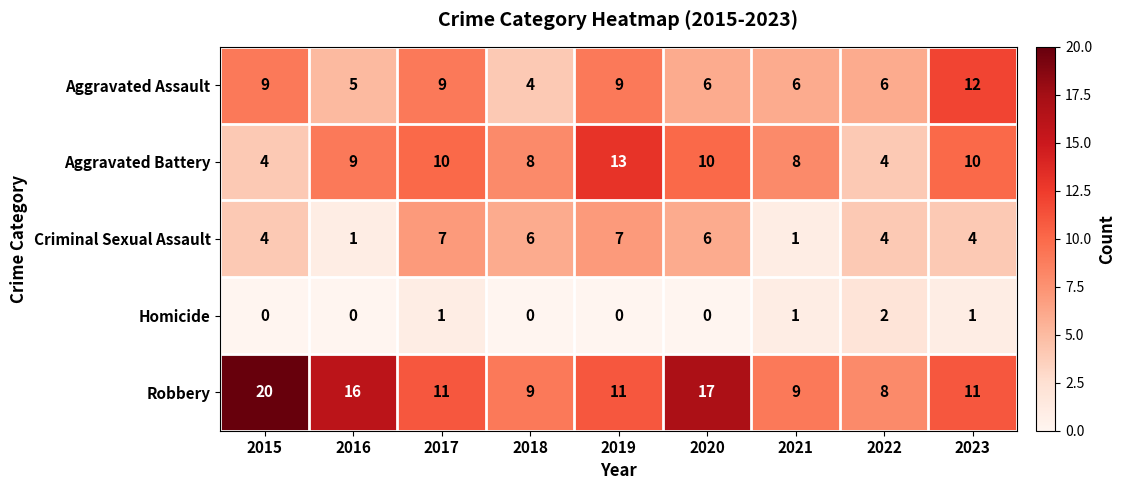

How many Homicide values are between 0 and 1?

8